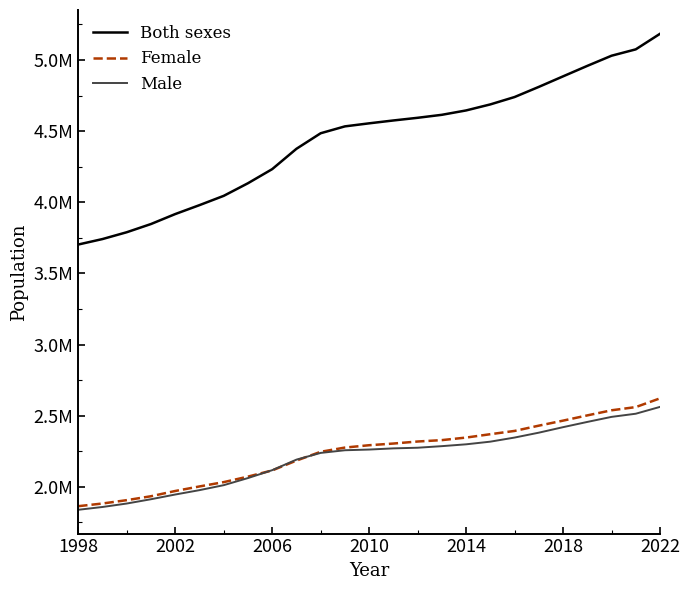

Which series has the widest spread of values?

Both sexes